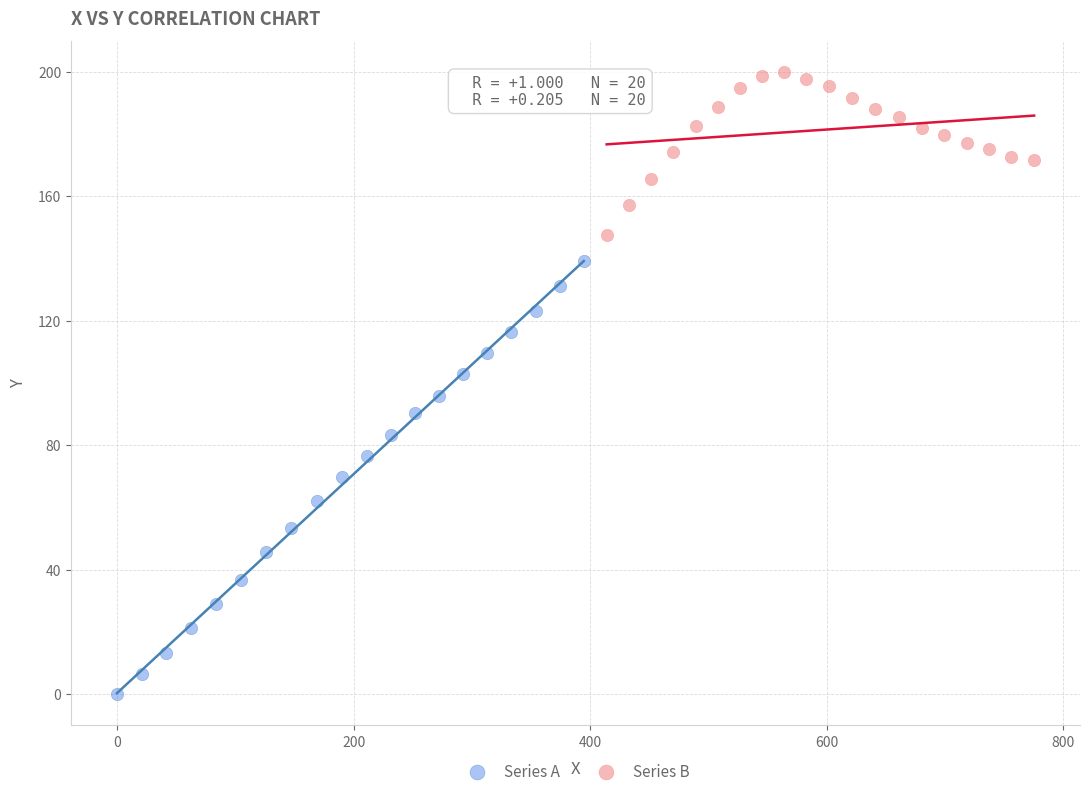

Which series reaches the minimum Y coordinate?

Series A